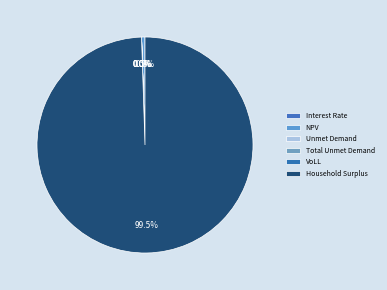

True or false: Total Unmet Demand accounts for 0% of the total.

True